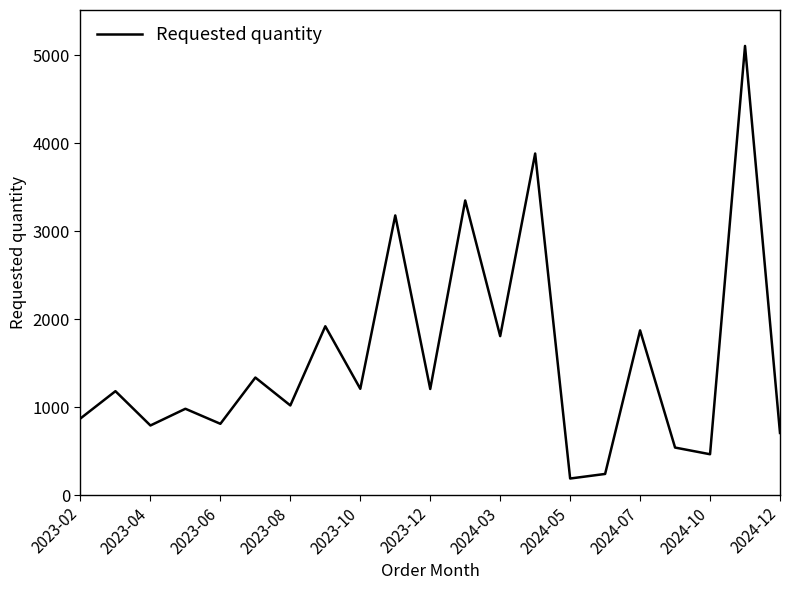

What is the smallest value displayed?

190